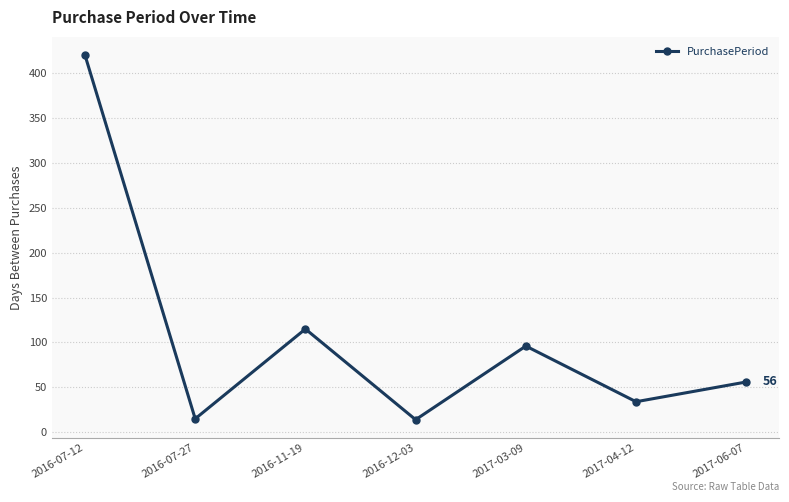

What is the approximate value at 2016-12-03, to the nearest 10?

10